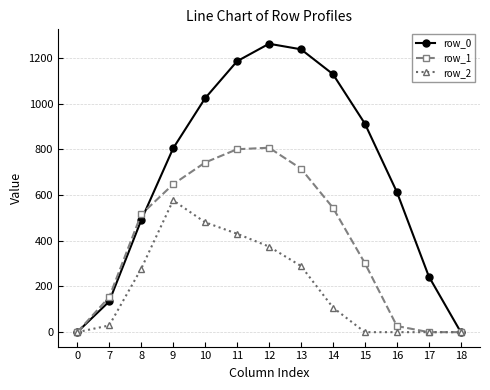

How many distinct data groups are displayed?

3